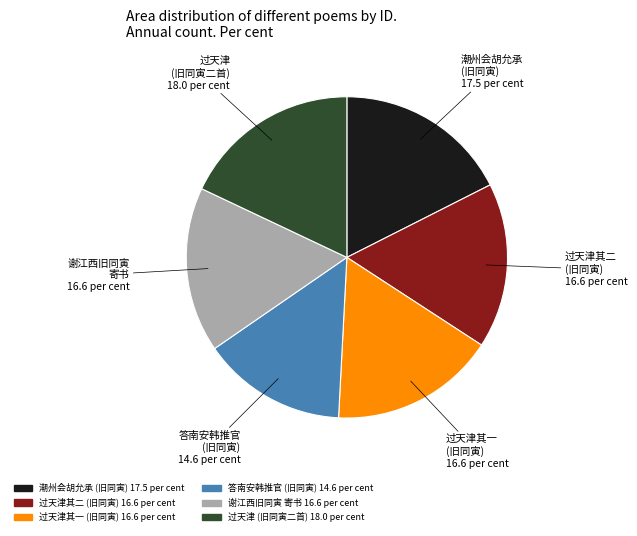

Does any single category account for the majority?

No